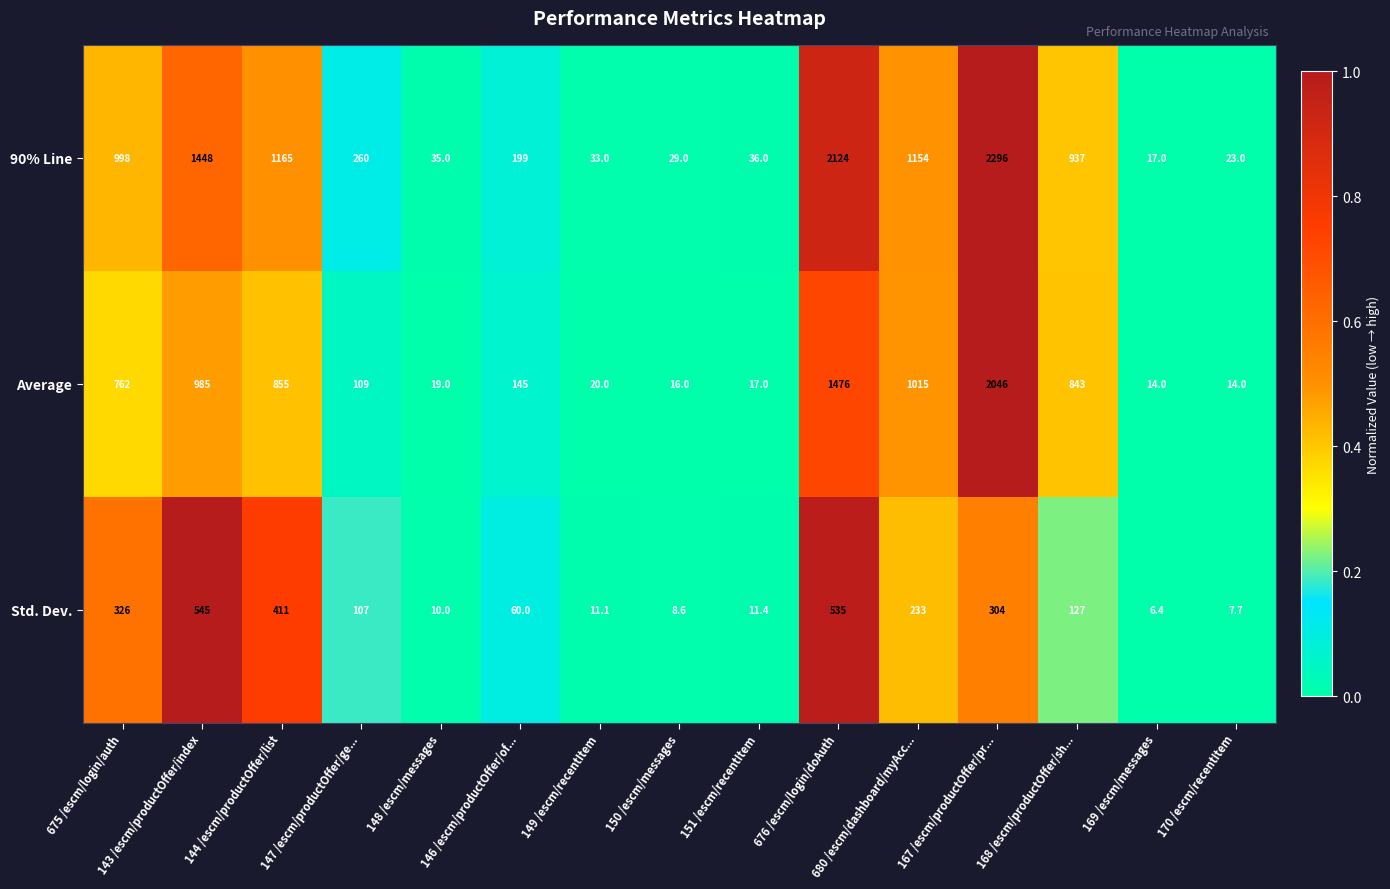

Is the value of Average at 150 /escm/messages greater than the value of Std. Dev. at 676 /escm/login/doAuth?

No